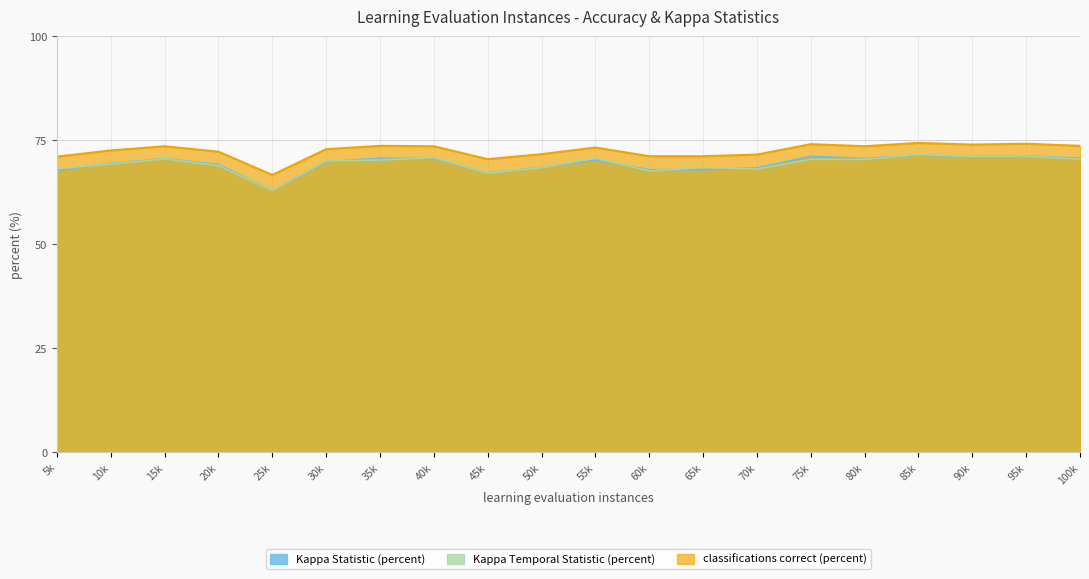

Which category has the lowest value across all series?

25k